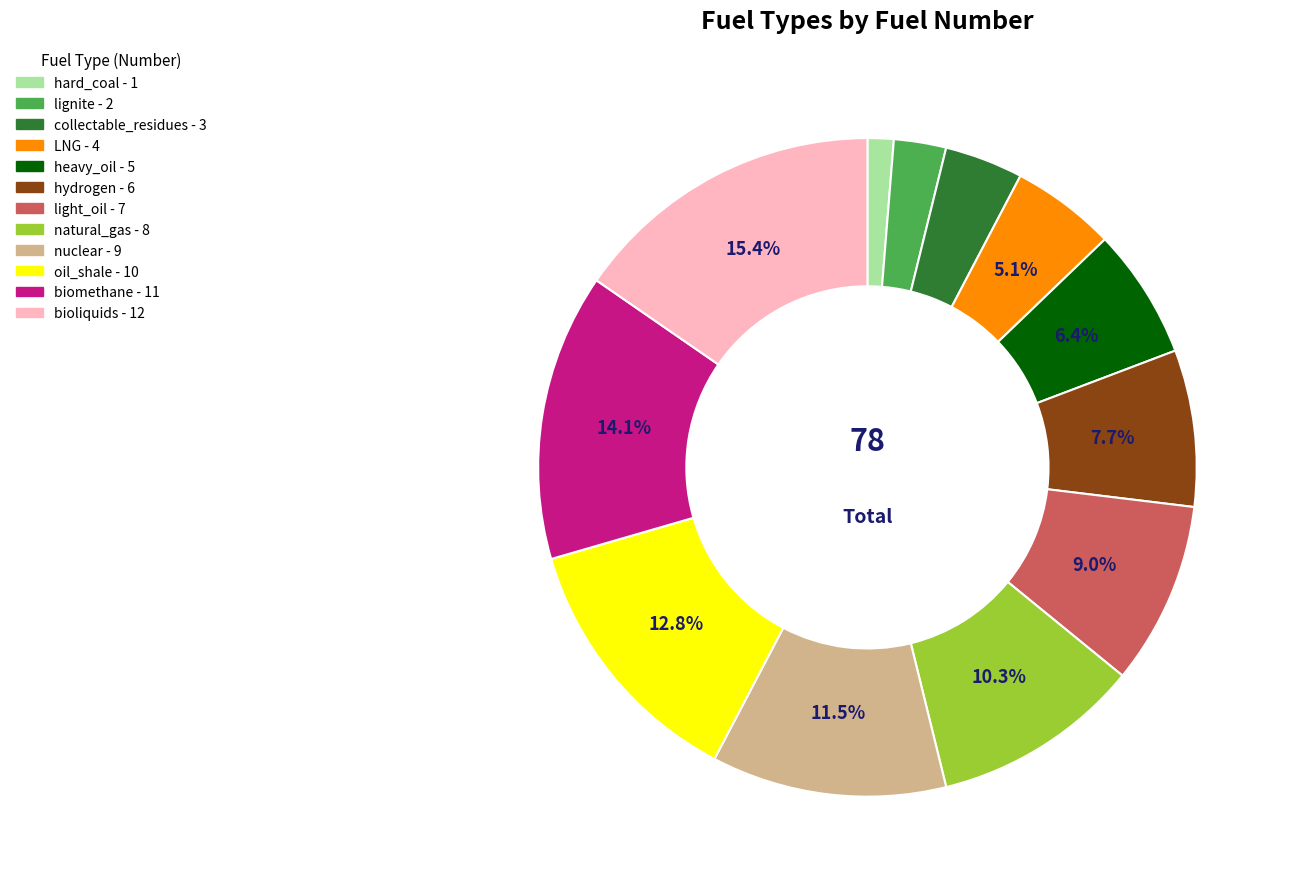

To the nearest percent, what is the combined percentage of oil_shale and lignite?

15%